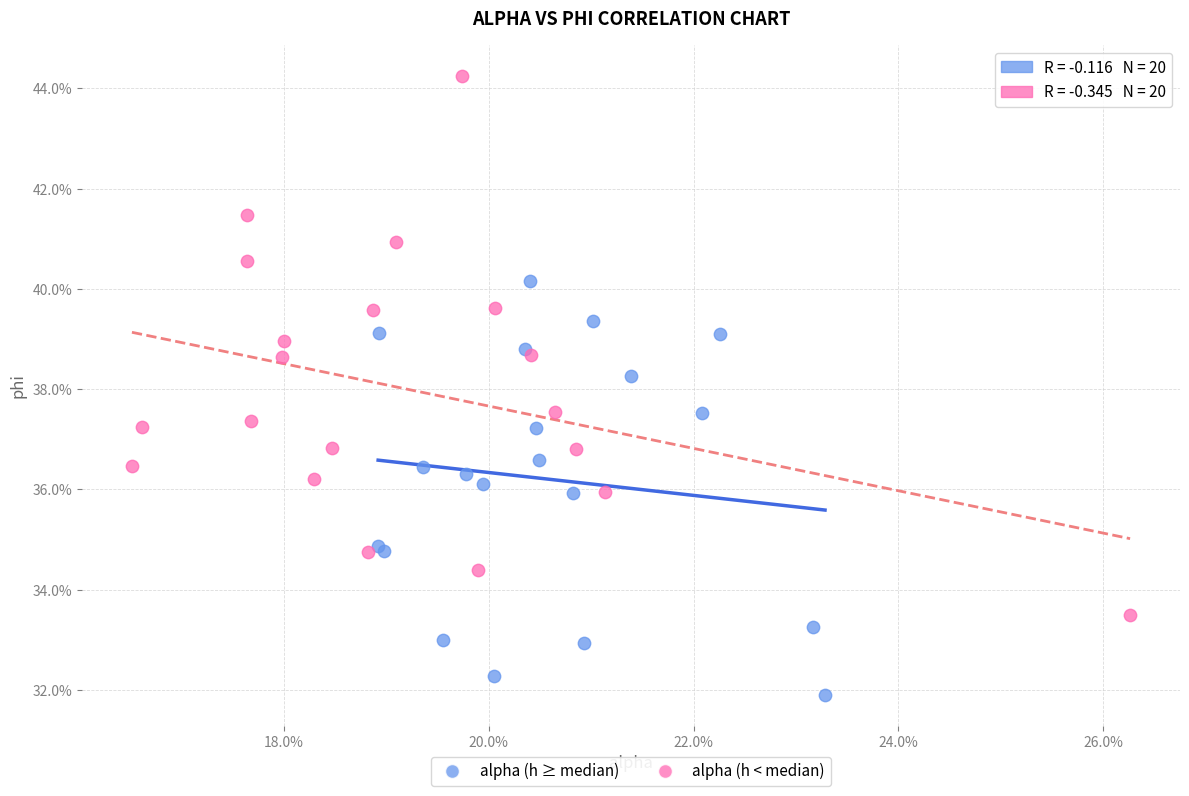

What are all the series names shown in the legend?

alpha (h ≥ median), alpha (h < median)